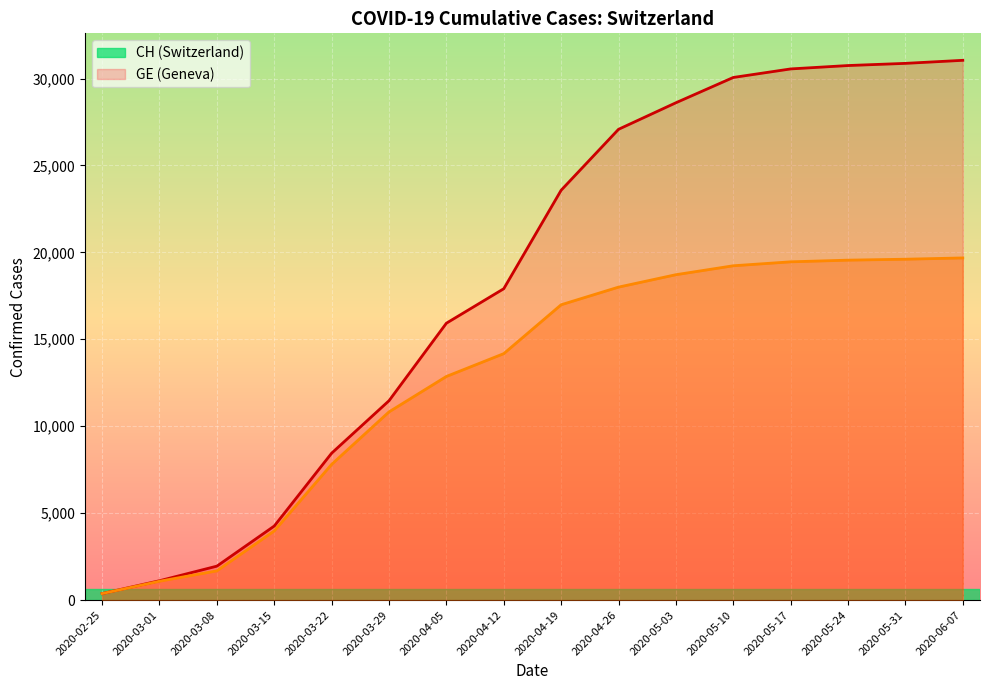

Reading left to right, what are all the values shown in this chart?

CH line: 2020-02-25=375	2020-03-01=1113	2020-03-08=1952	2020-03-15=4259	2020-03-22=8449	2020-03-29=11467	2020-04-05=15926	2020-04-12=17909	2020-04-19=23574	2020-04-26=27078	2020-05-03=28605	2020-05-10=30060	2020-05-17=30551	2020-05-24=30746	2020-05-31=30871	2020-06-07=31046
GE line: 2020-02-25=375	2020-03-01=1083	2020-03-08=1681	2020-03-15=3978	2020-03-22=7807	2020-03-29=10825	2020-04-05=12863	2020-04-12=14175	2020-04-19=16987	2020-04-26=18001	2020-05-03=18715	2020-05-10=19229	2020-05-17=19456	2020-05-24=19552	2020-05-31=19606	2020-06-07=19680